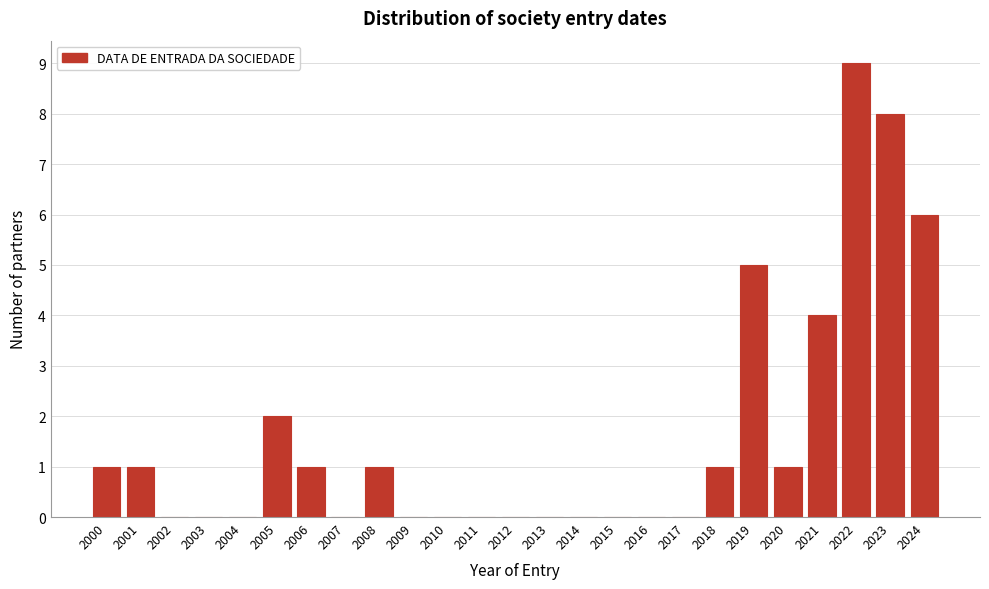

Reading left to right, list all the values displayed in this chart.

2000=1	2001=1	2002=0	2003=0	2004=0	2005=2	2006=1	2007=0	2008=1	2009=0	2010=0	2011=0	2012=0	2013=0	2014=0	2015=0	2016=0	2017=0	2018=1	2019=5	2020=1	2021=4	2022=9	2023=8	2024=6